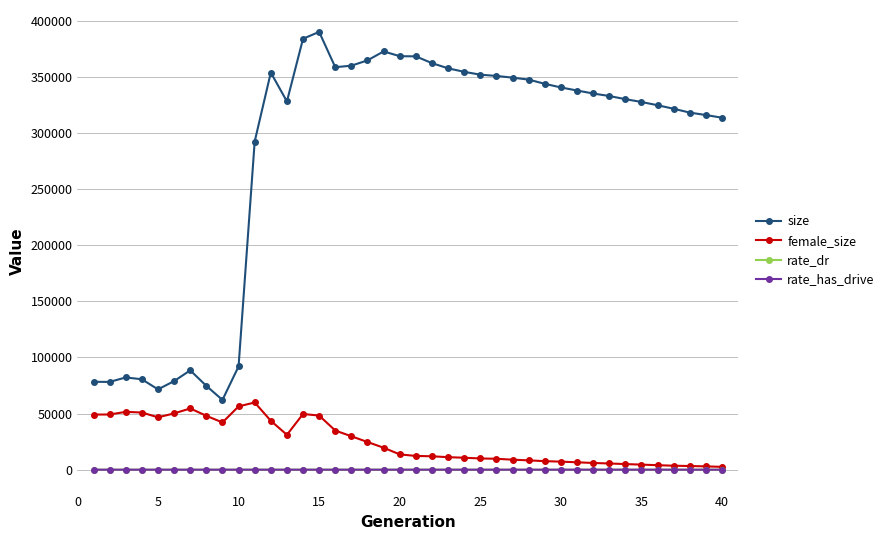

True or false: rate_has_drive and size intersect in this chart.

False